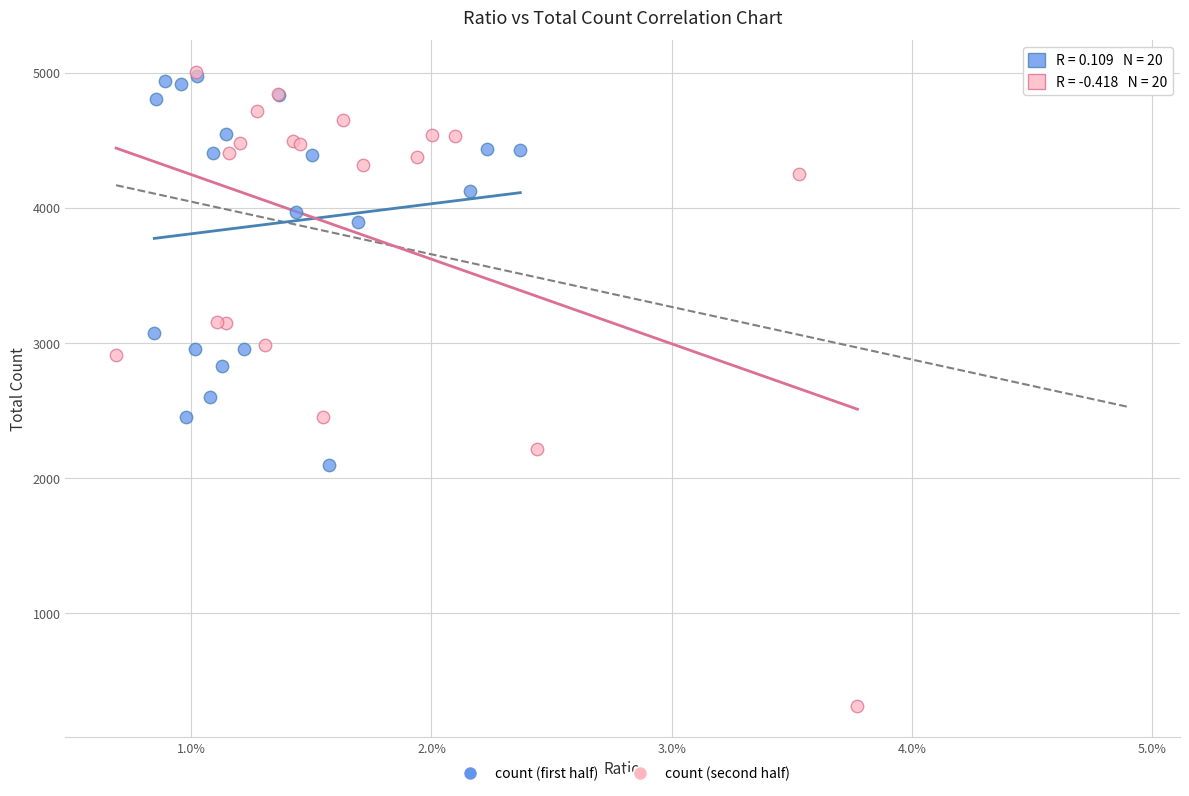

Which series reaches the minimum Y coordinate?

count (second half)